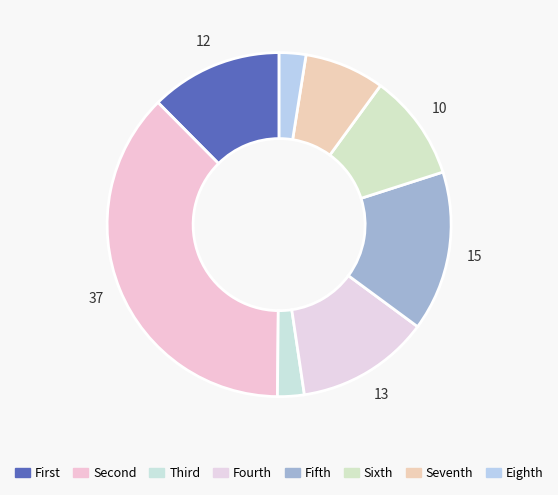

How many slices are in this pie chart?

8